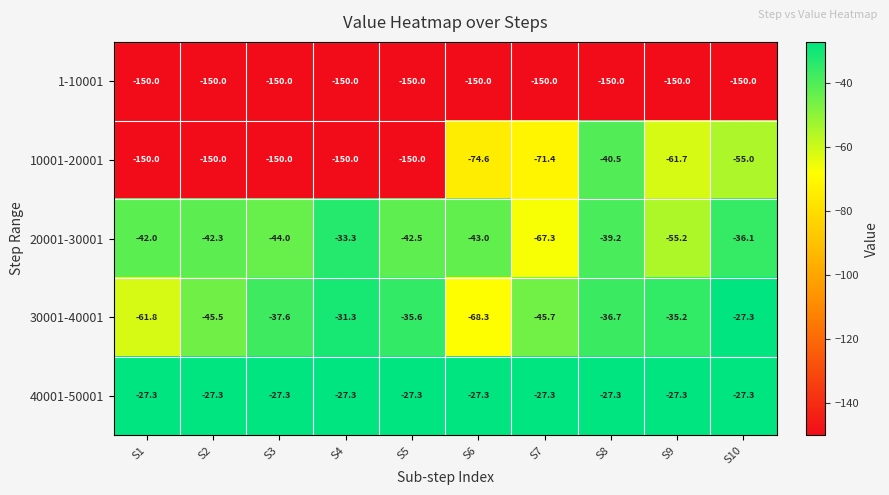

What is the sum of all 1-10001 values?

-1500.0